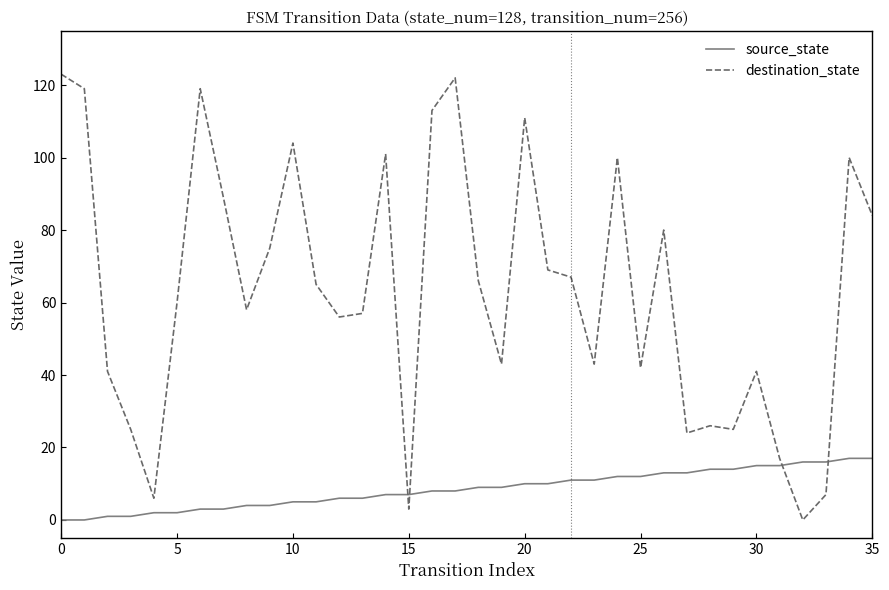

What is the difference between the maximum and minimum values in the destination_state series?

123